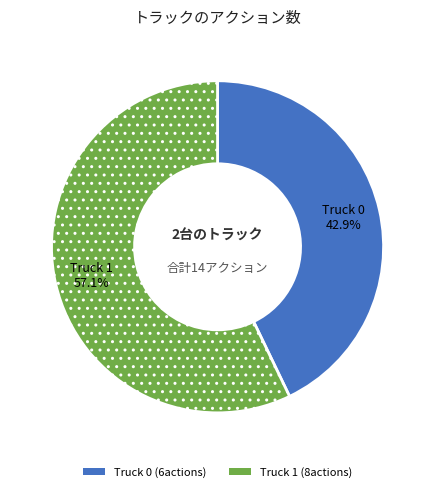

Which has a higher value, Truck 1 or Truck 0?

Truck 1